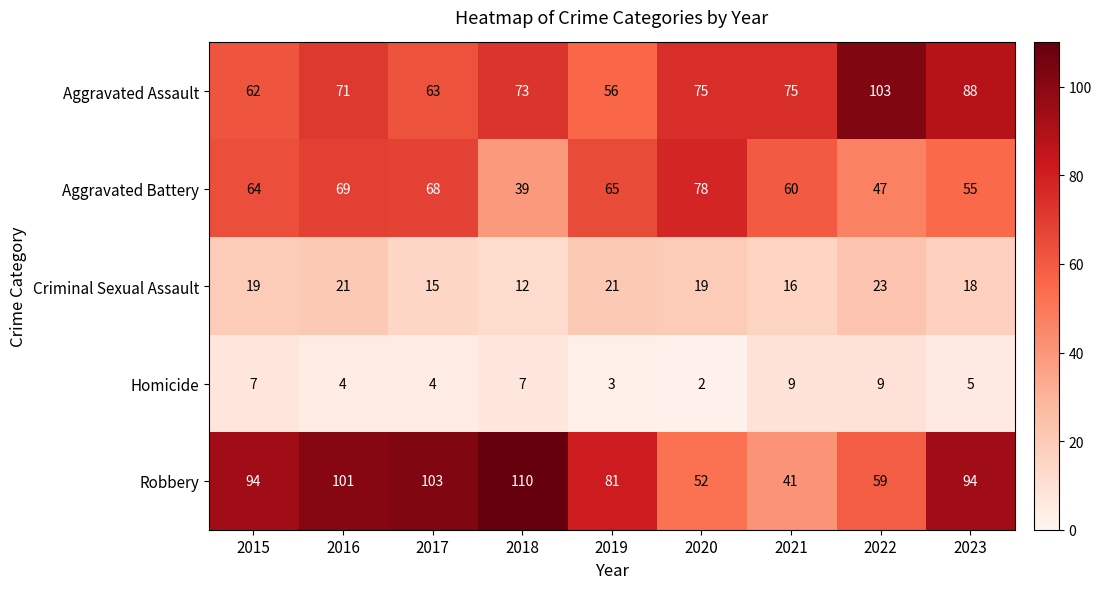

Which series has the widest spread of values?

Robbery